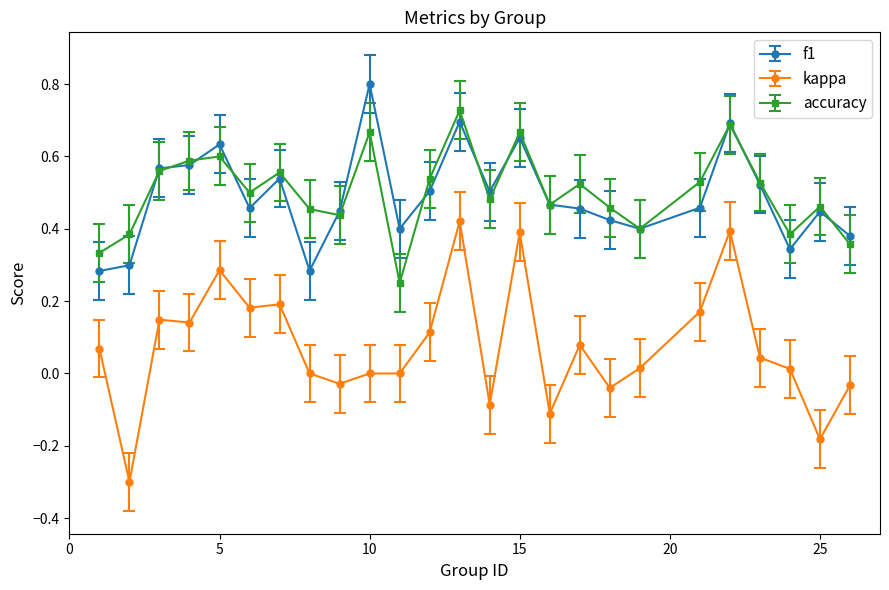

List the series in order of their peak value, lowest first.

kappa, accuracy, f1